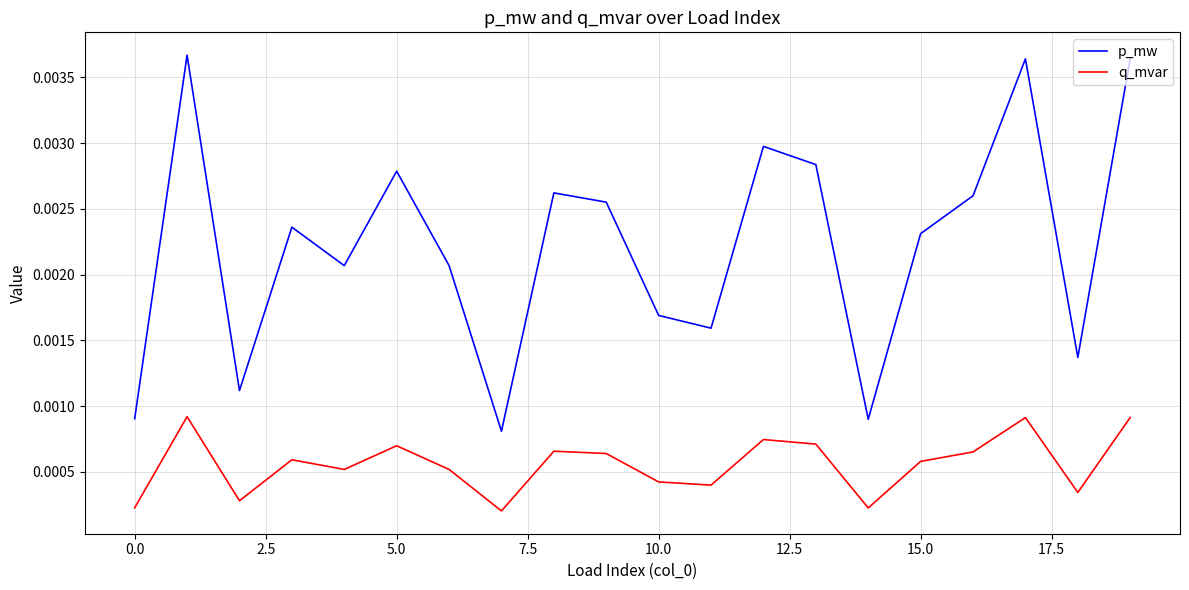

Which series has the widest spread of values?

p_mw